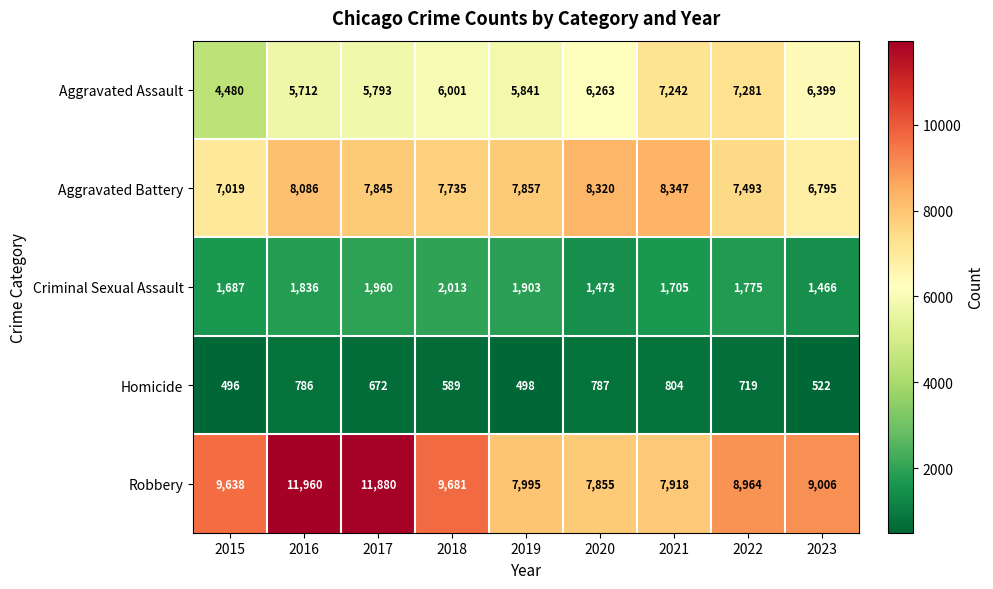

How many data points does each series have?

9